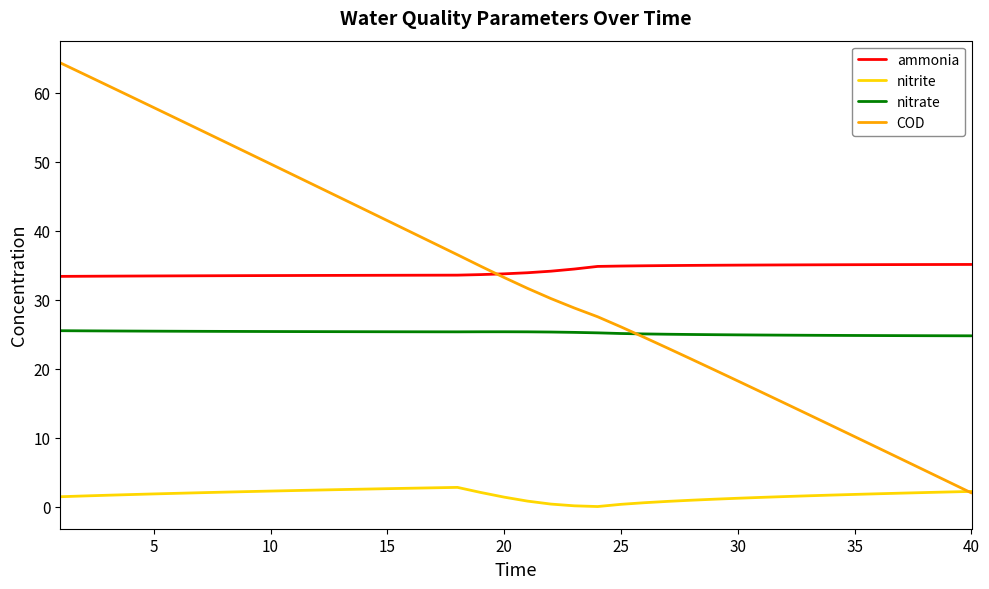

What is the lowest value of the ammonia series?

33.4